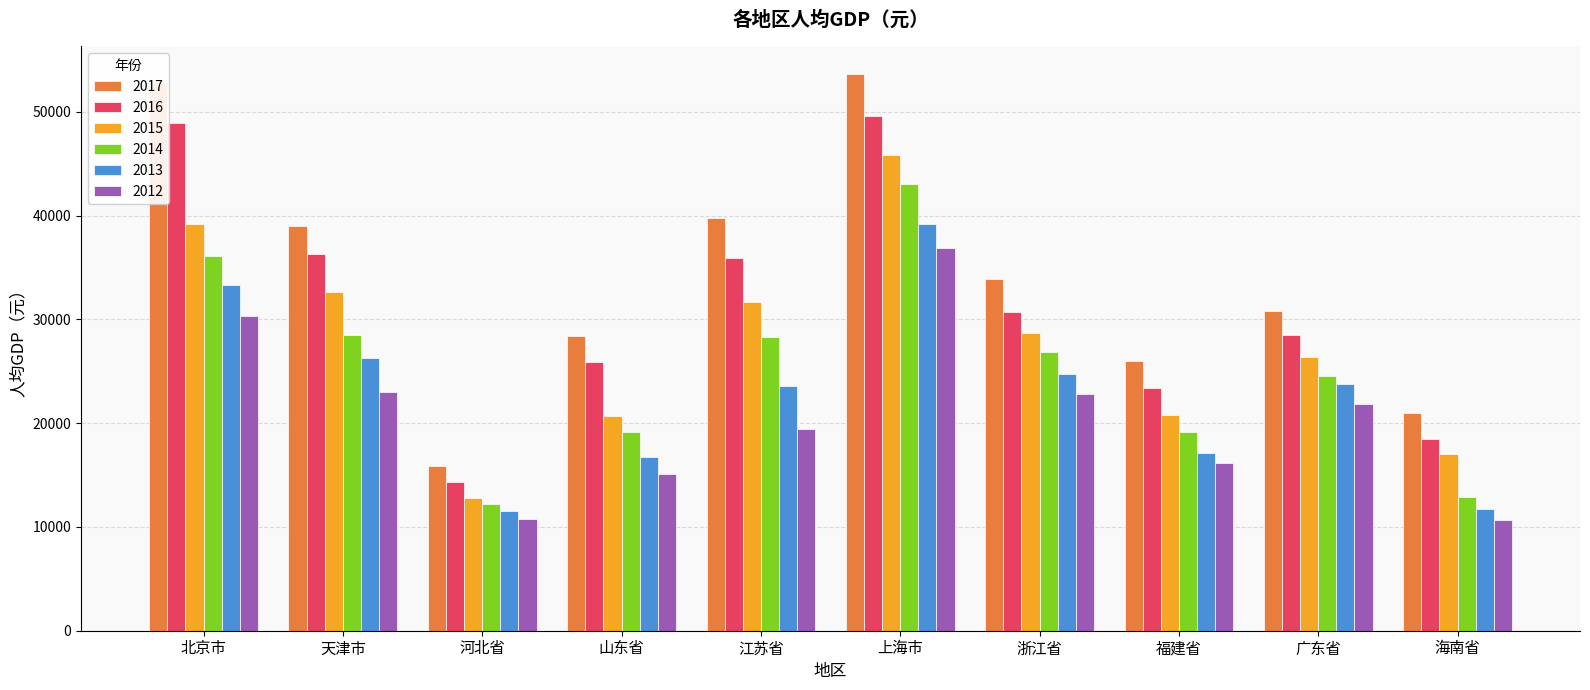

What is the value of the 2012 bar at the 6th from the left?

36893